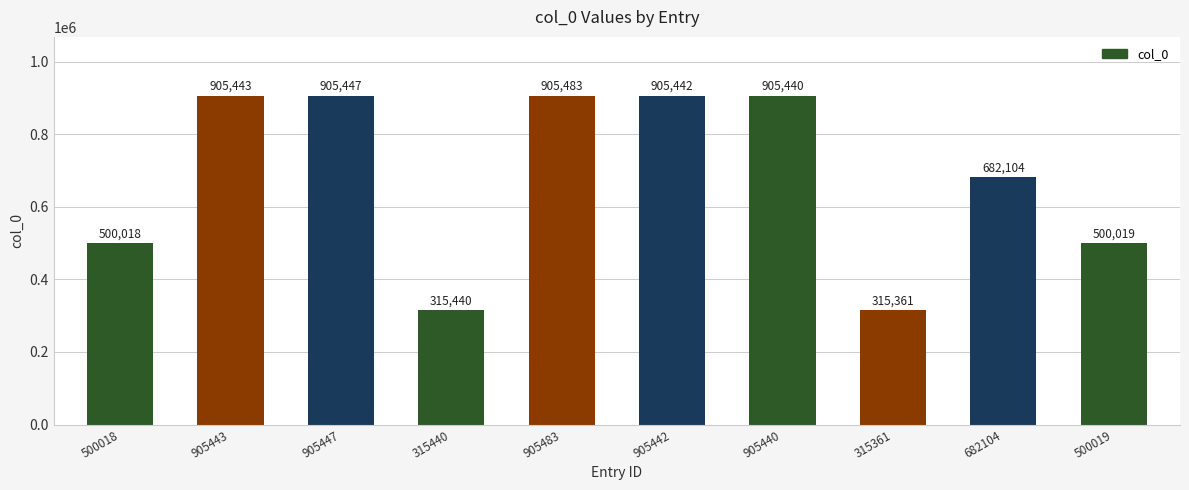

At which category does the chart reach its peak across all series?

905483